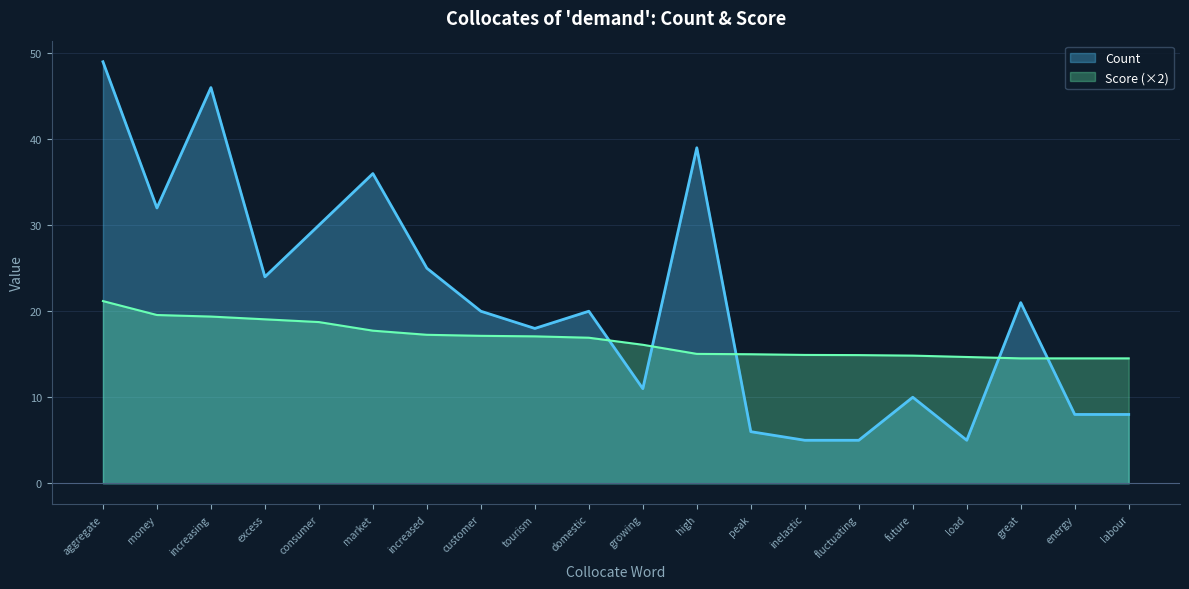

Which category has the lowest value across all series?

inelastic